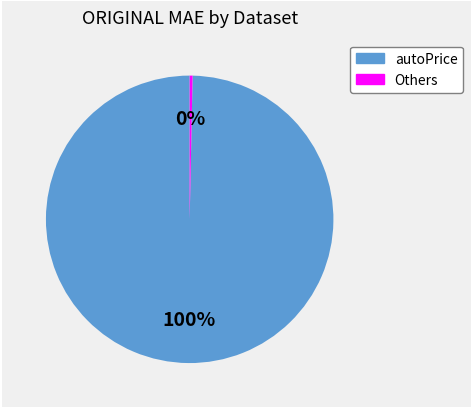

Is there a majority slice in this chart?

Yes